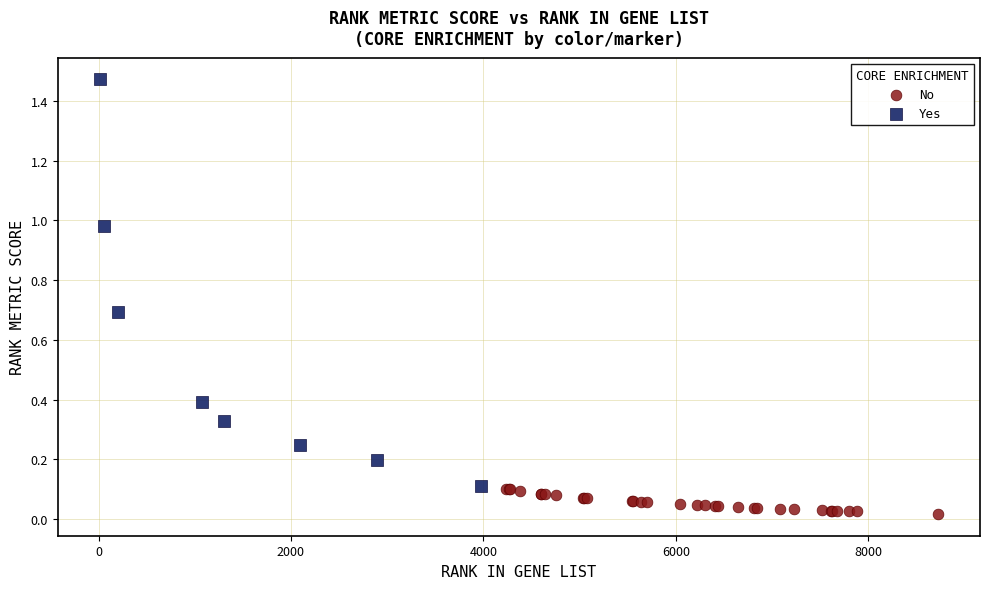

Which series reaches the minimum Y coordinate?

No